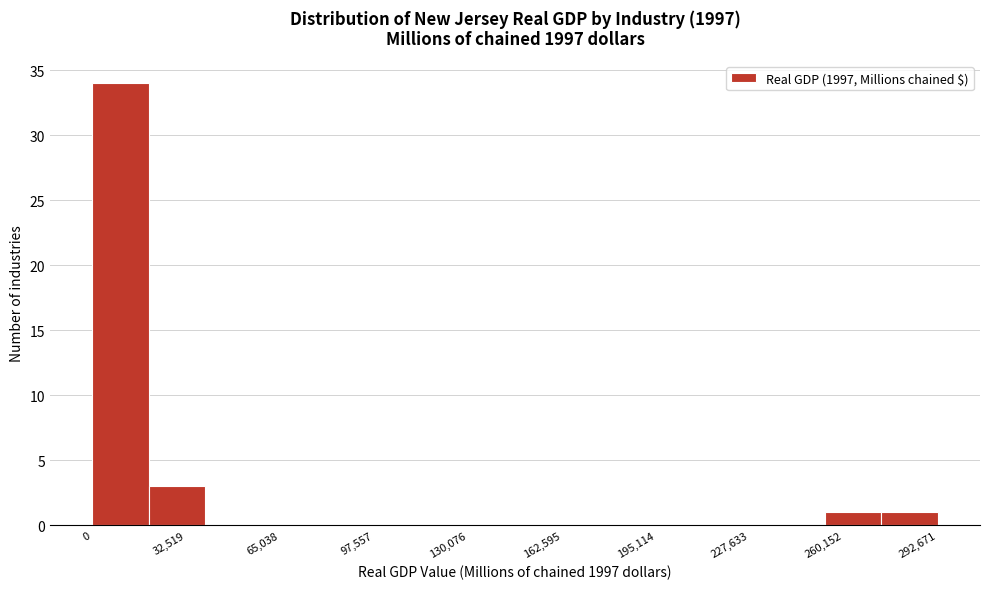

Read against the x-axis, roughly where is the centre of the tallest bar?

10000